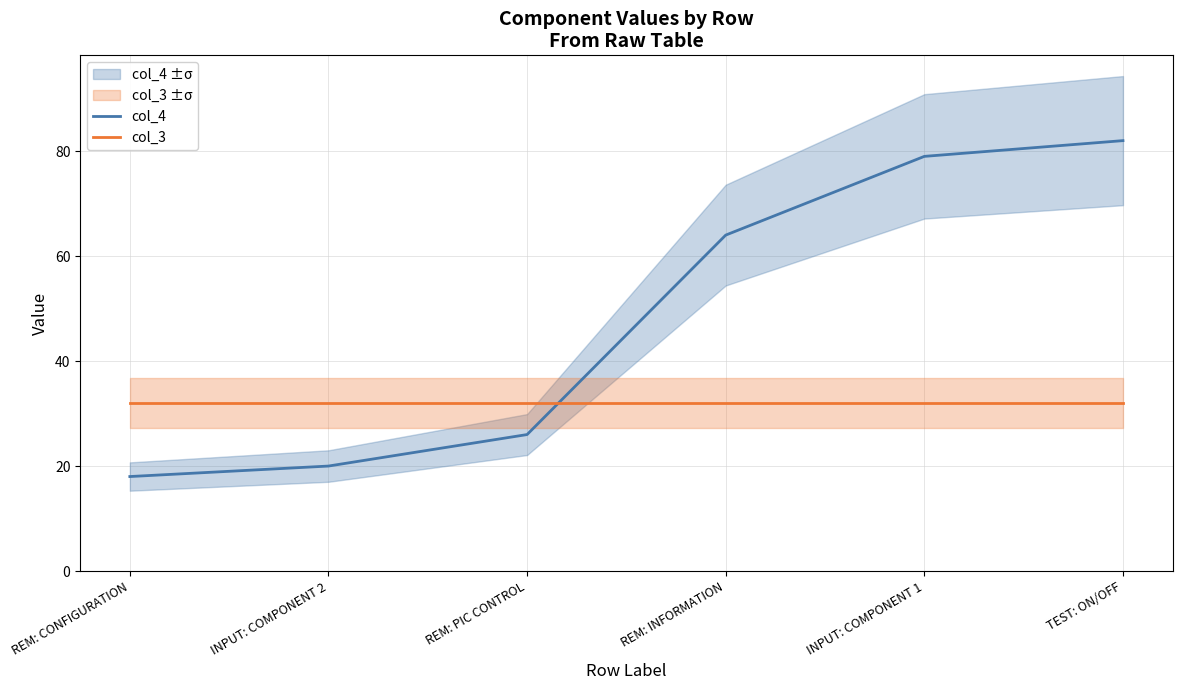

Which series has the largest total across all categories?

col_4